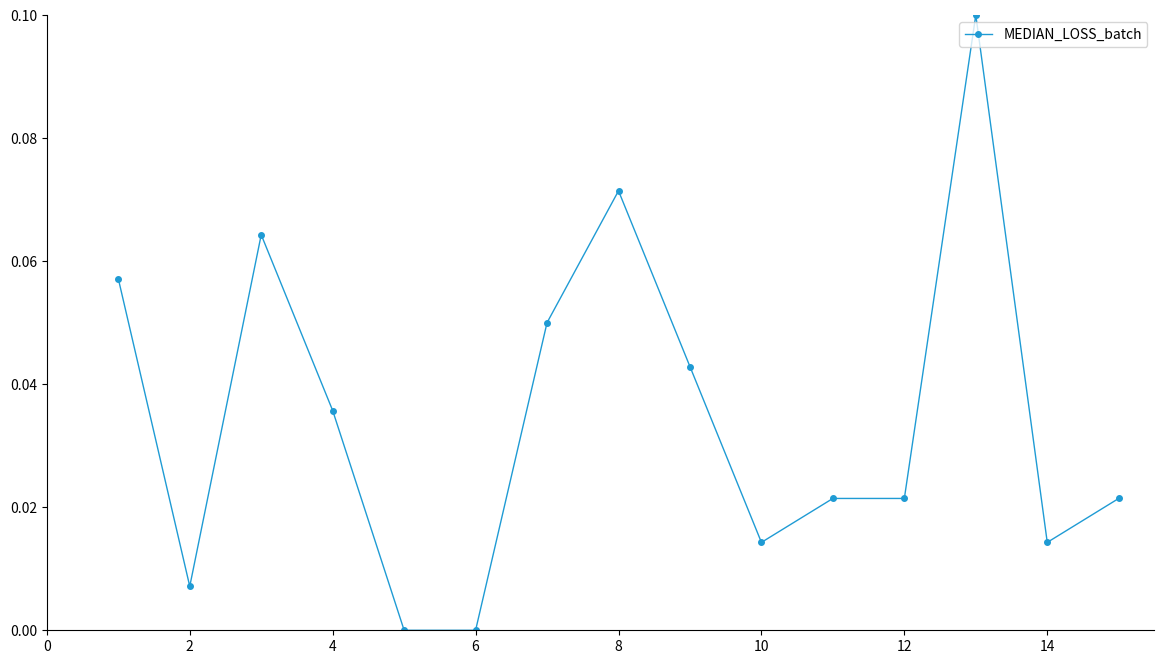

What is the sum of all values?

0.5